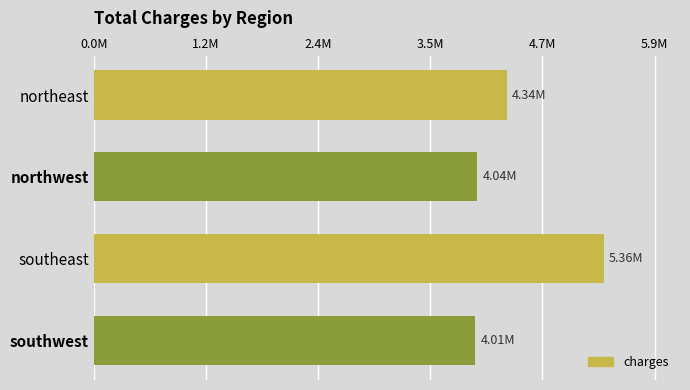

What is the maximum value shown in the chart?

5363689.8